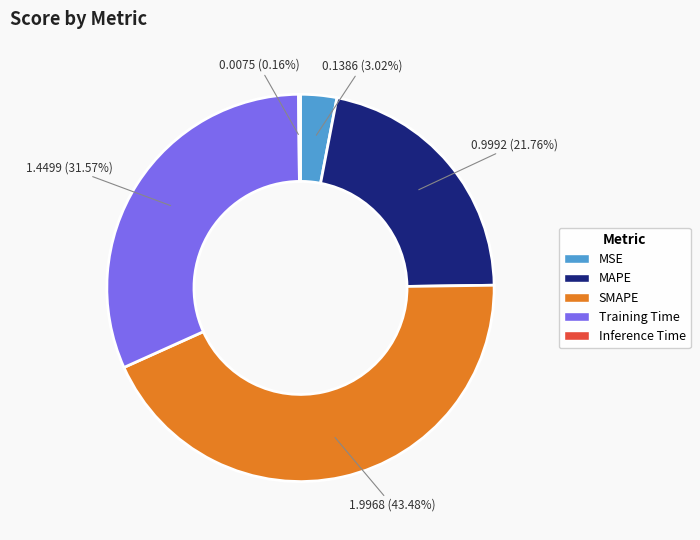

Is it true that SMAPE is 43% of the pie?

True